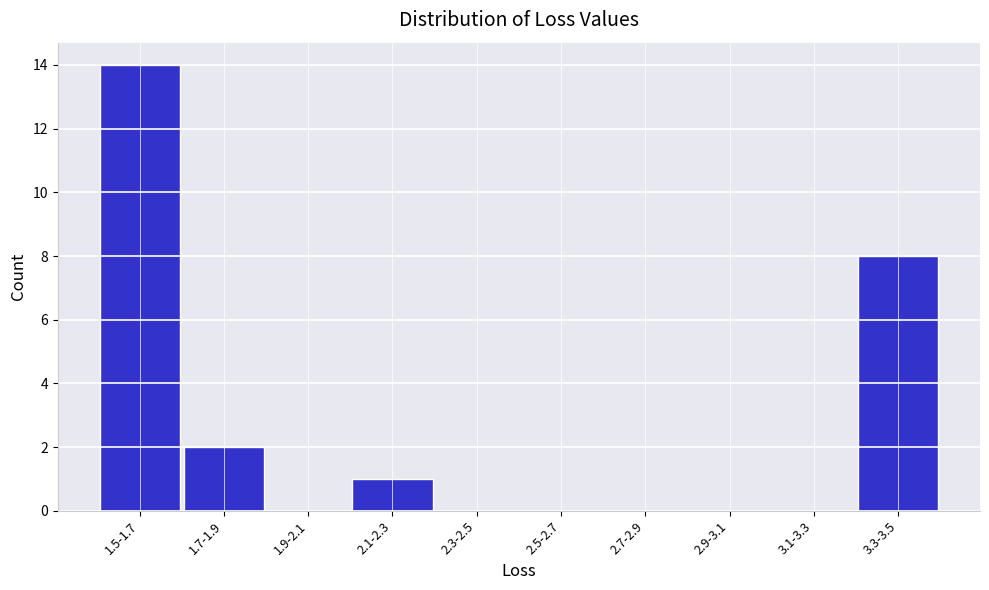

Reading left to right, extract all data points from this chart.

1.5-1.7=14	1.7-1.9=2	1.9-2.1=0	2.1-2.3=1	2.3-2.5=0	2.5-2.7=0	2.7-2.9=0	2.9-3.1=0	3.1-3.3=0	3.3-3.5=8